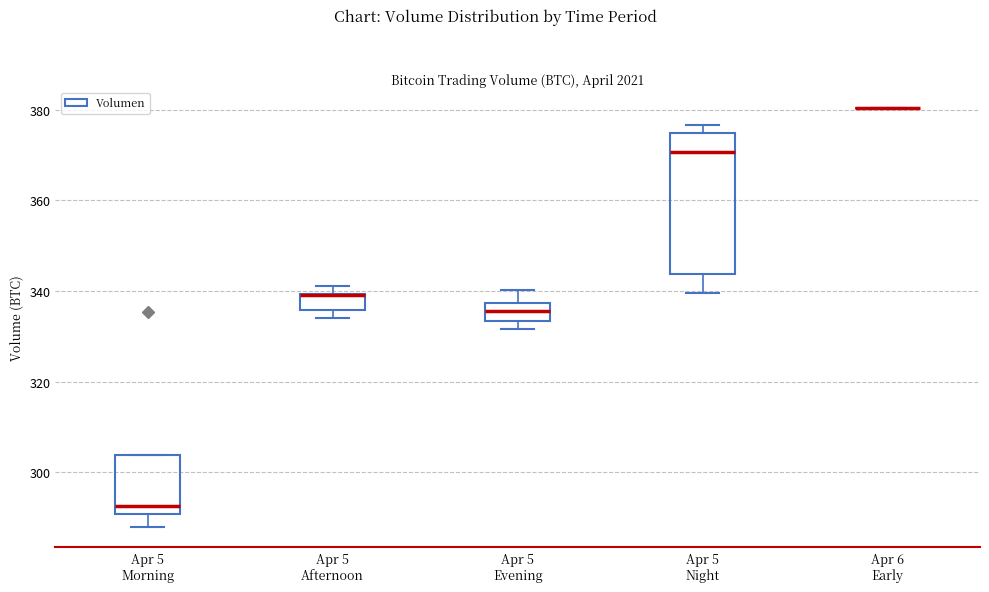

Reading left to right, transcribe this box plot: for each box, give where its median line is, the range the box spans, and where its two whiskers end, as read against the y-axis. The values are not printed on the chart, so give them approximately, as read against the axis.

Apr 5 Morning: median 292, box 290 to 304, whiskers 288 to 304
Apr 5 Afternoon: median 340 (drawn on the box's upper edge), box 336 to 340, whiskers 334 to 342
Apr 5 Evening: median 336, box 334 to 338, whiskers 332 to 340
Apr 5 Night: median 370, box 344 to 374, whiskers 340 to 376
Apr 6 Early: box collapsed to a line at 380, whiskers 380 to 380